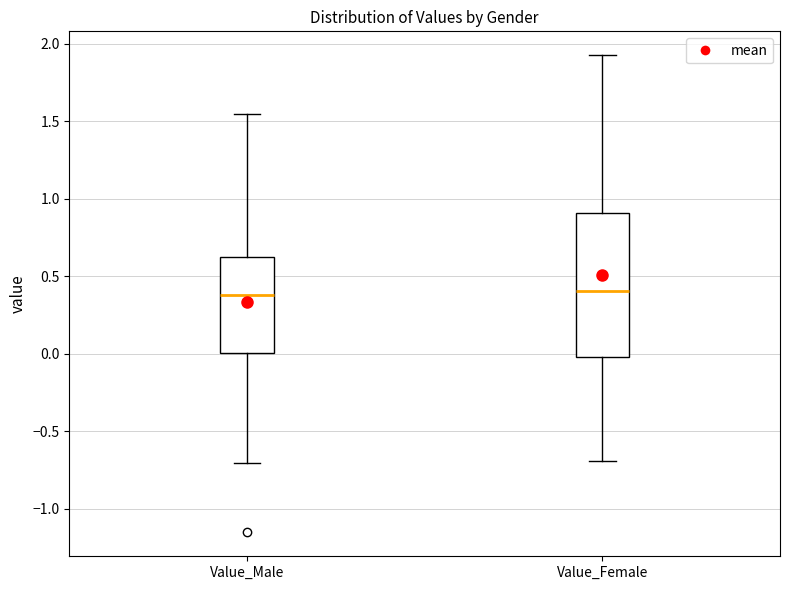

Comparing the boxes themselves (not the whiskers), which one is the tallest?

Value_Female